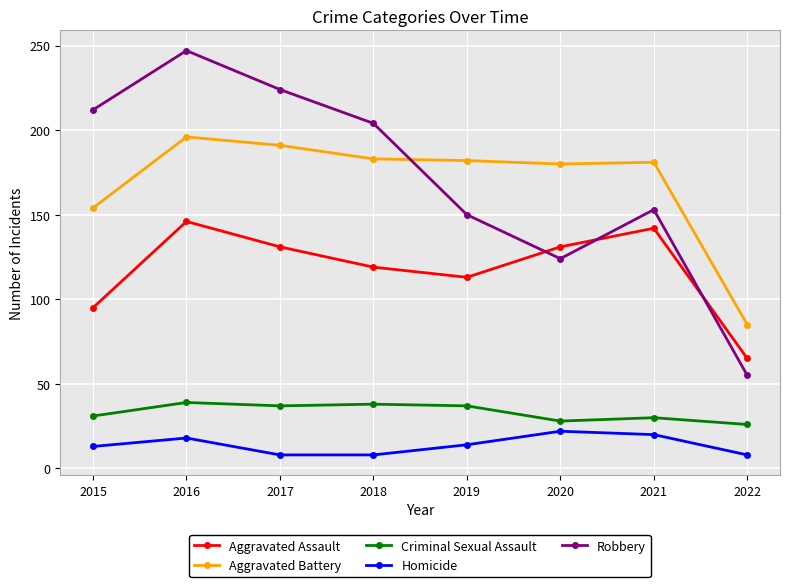

What is the value of the Homicide point at the 4th from the left?

8